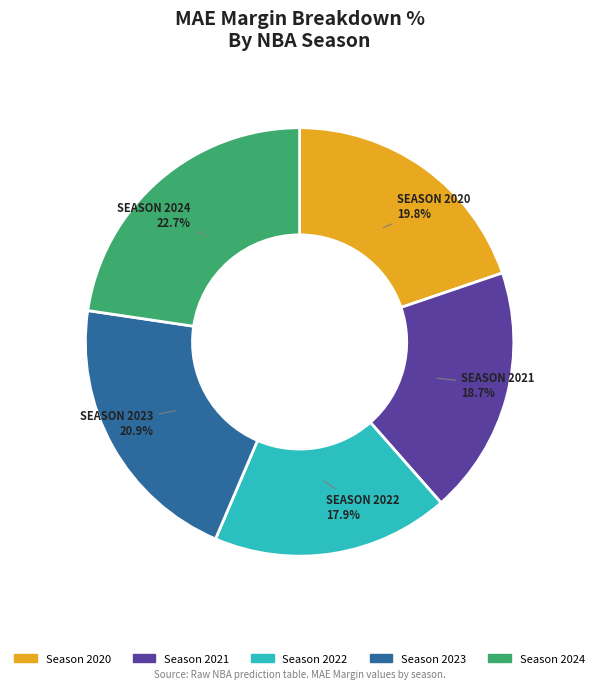

Is there any slice that represents more than half of the pie?

No